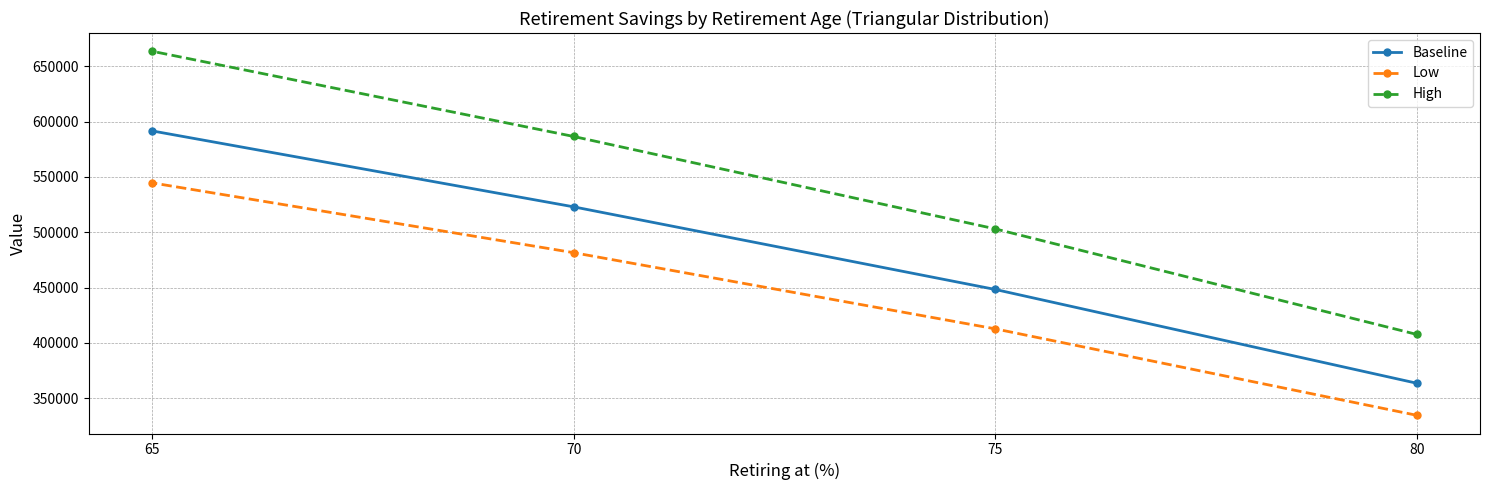

At how many categories does at least one series exceed 534356?

2